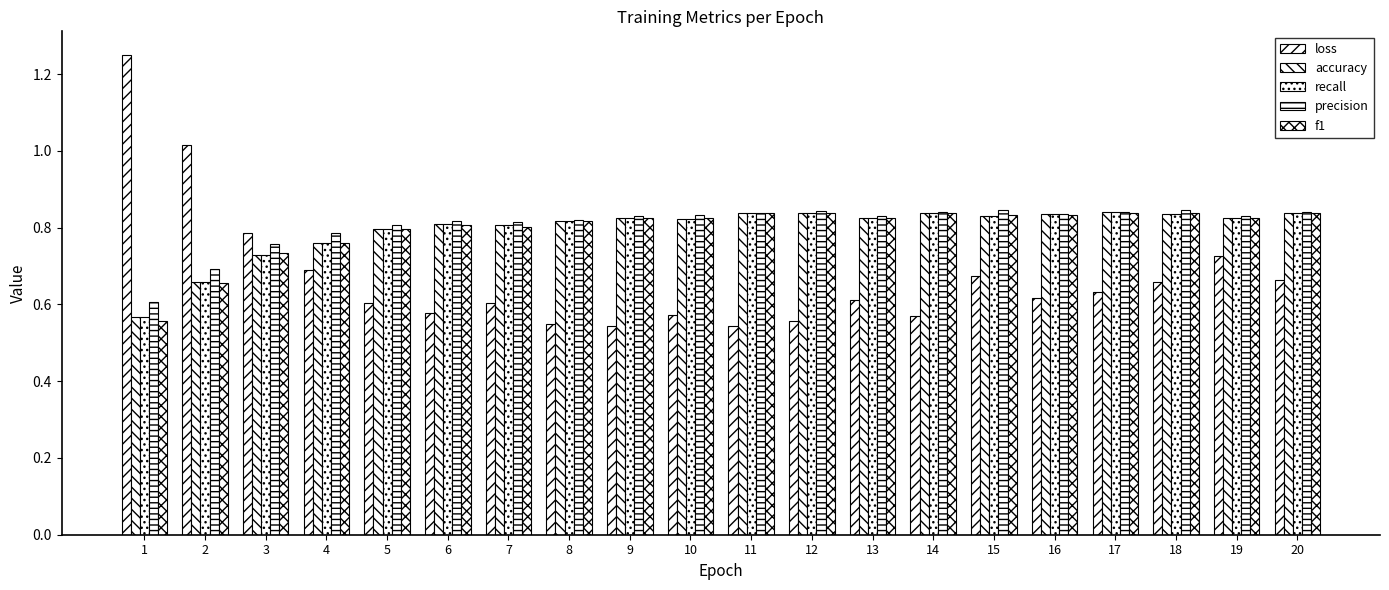

The accuracy series shows 0.8 at 4. True or false?

True